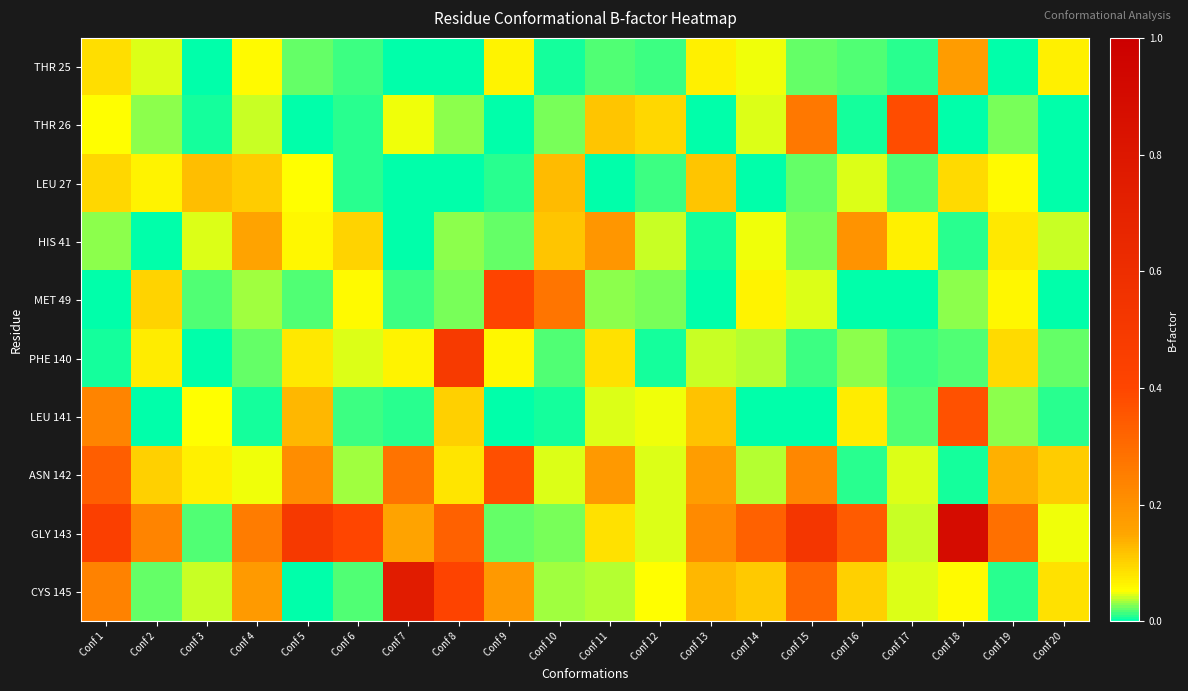

Which series changed the most between Conf 5 and Conf 20?

GLY 143